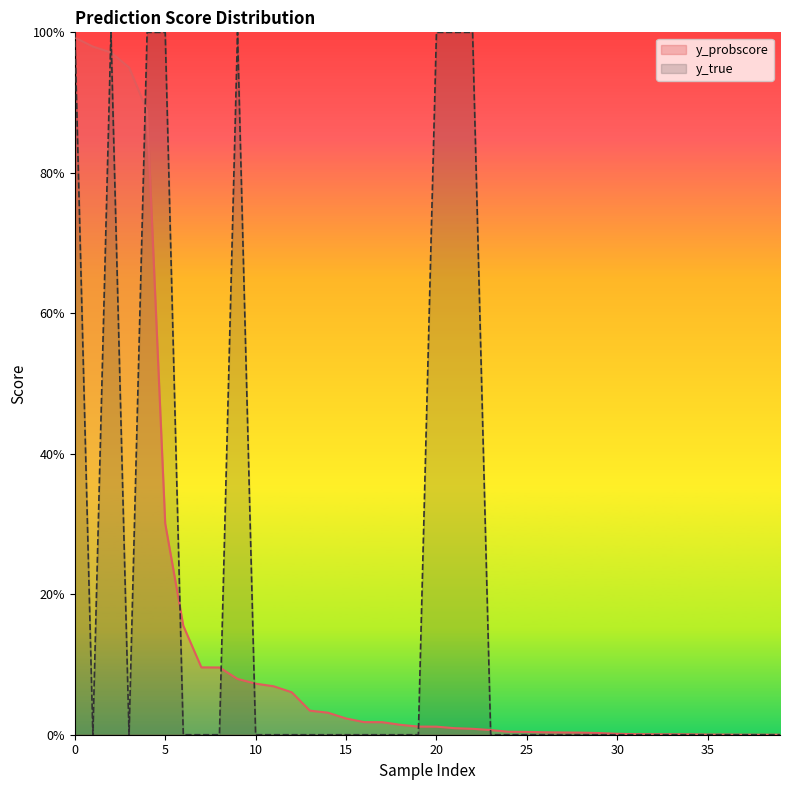

What is the value of the y_true point at the 21st from the left?

1.0